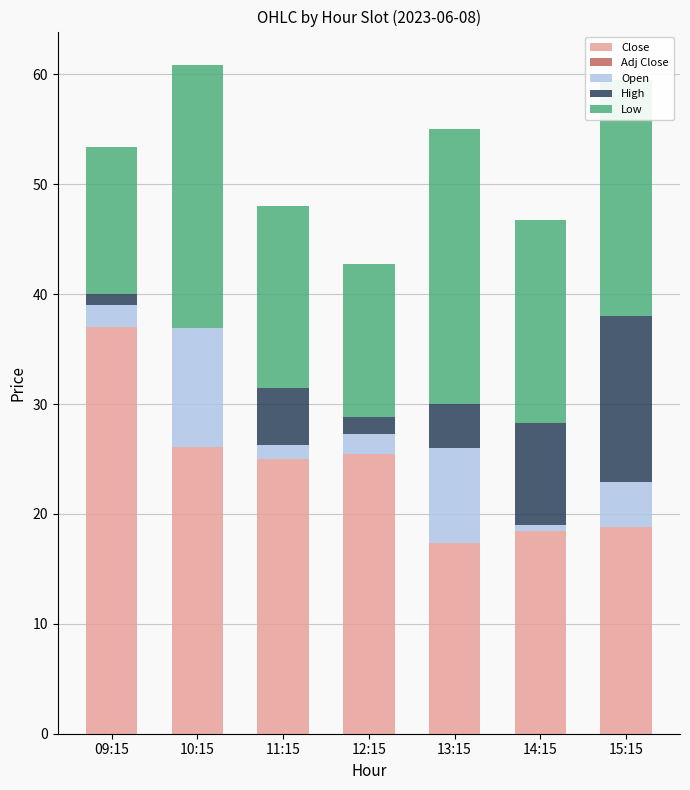

What is the total value across all series at 11:15?

48.0